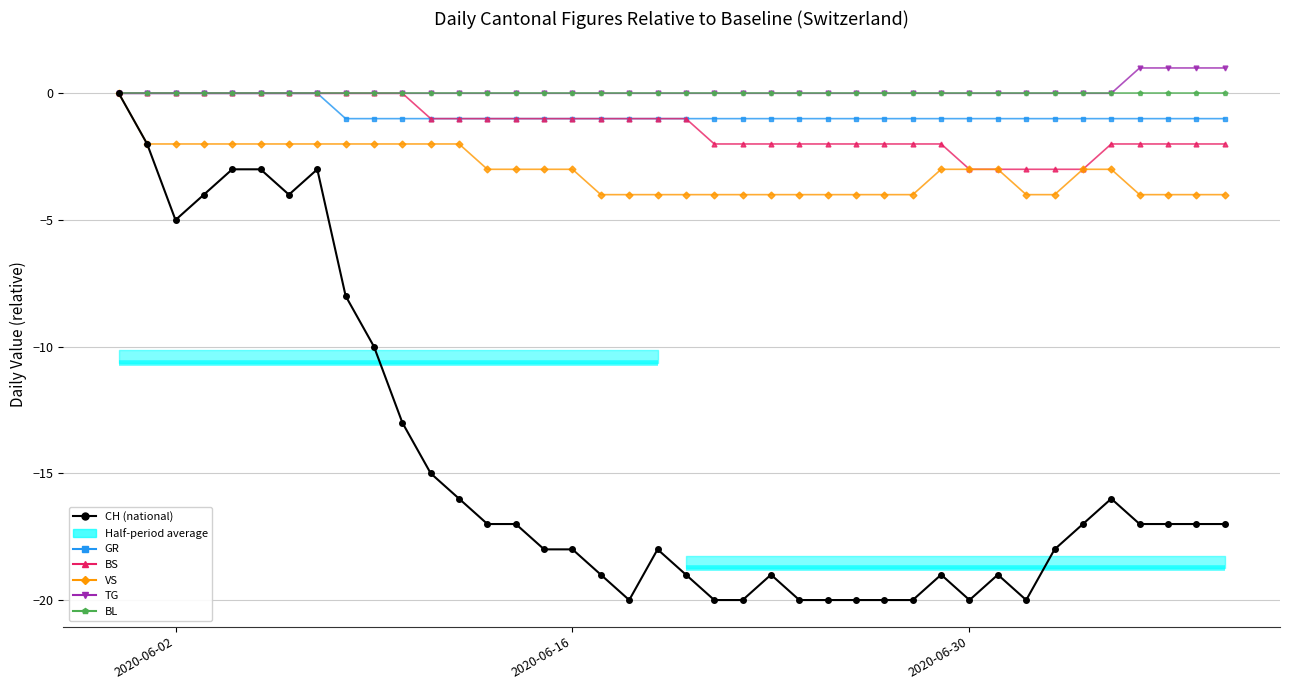

What is the difference between the highest and lowest values at 2020-06-16?

18